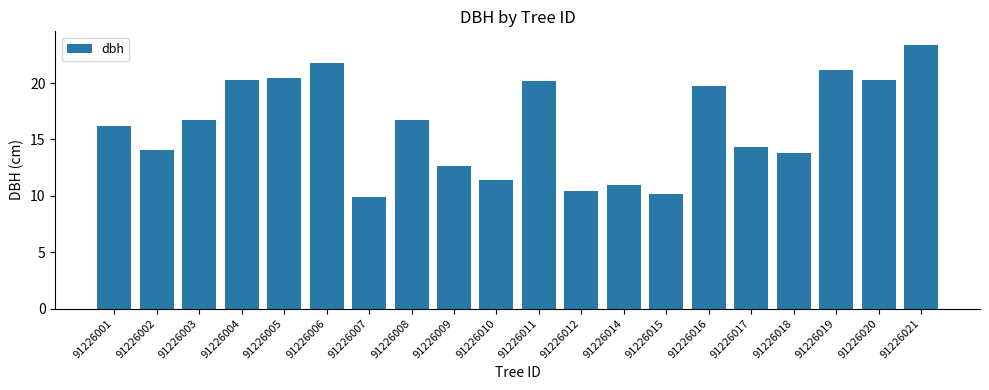

What is the change in value from 91226005 to 91226012?

-10.0